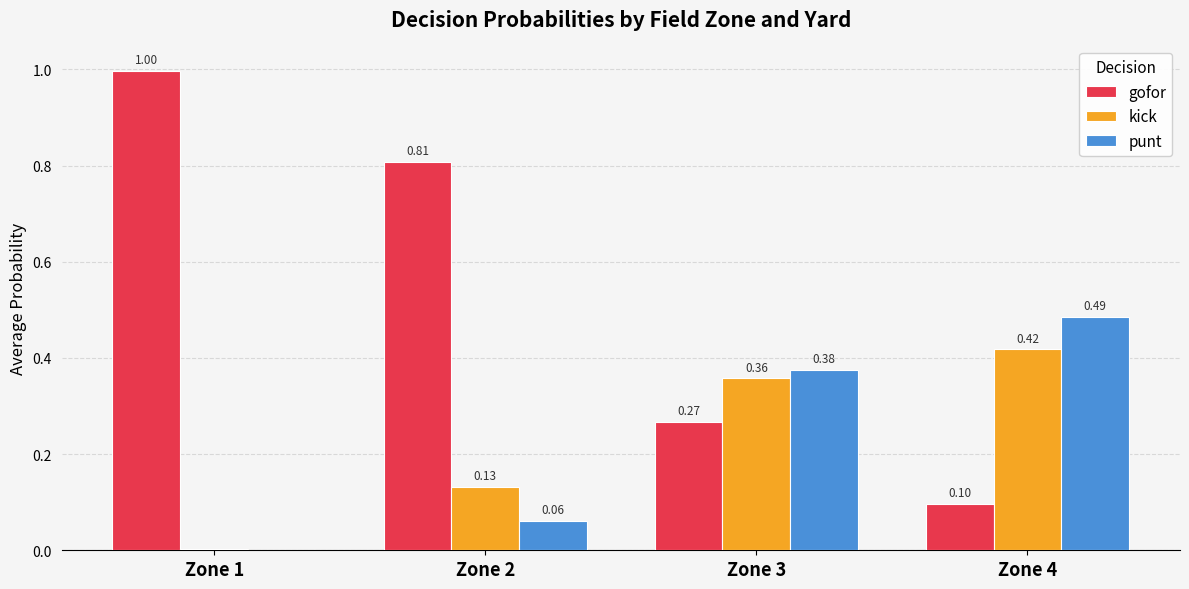

Are the bars grouped side by side (vs. stacked)?

Yes